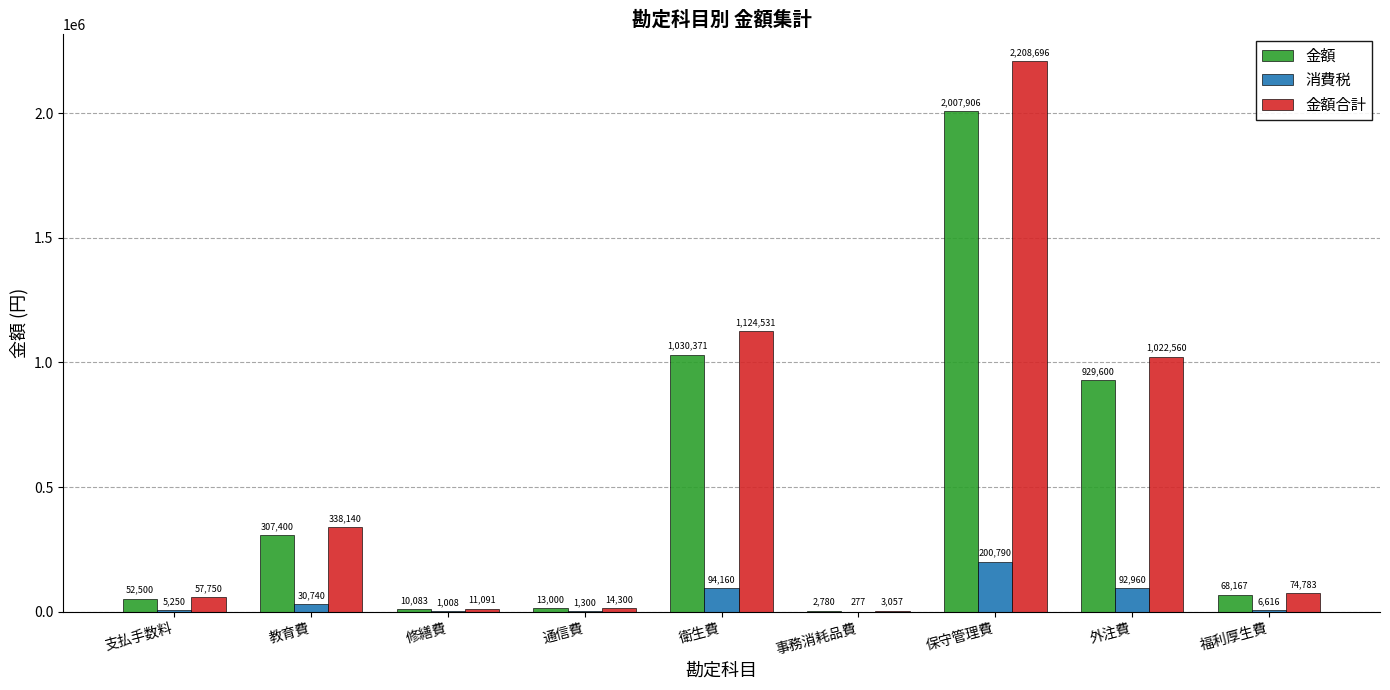

What value does the 金額合計 series have at 事務消耗品費, to the nearest 100?

3100